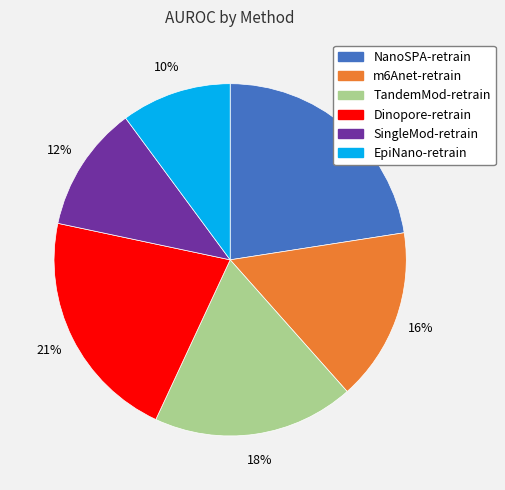

How many slices are in this pie chart?

6